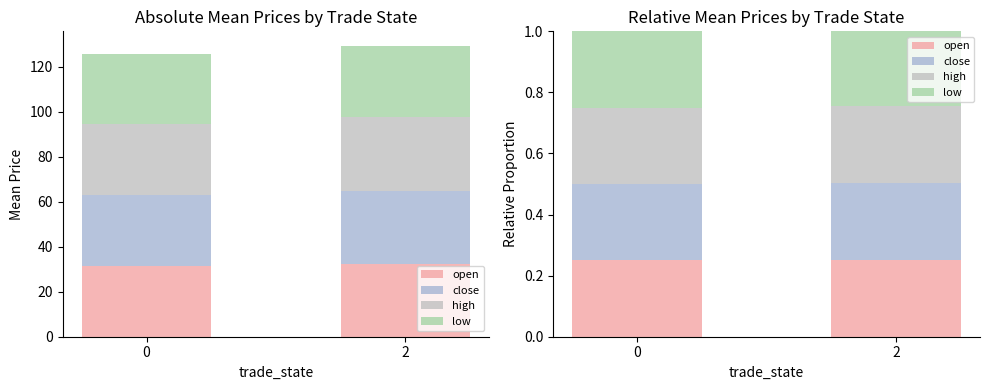

How many bars are there in each group?

4